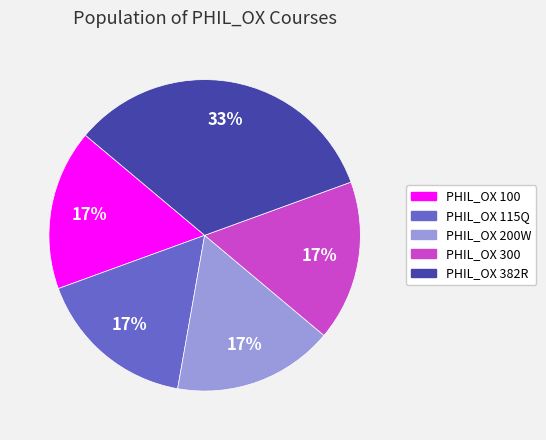

Which category has the biggest portion of the pie?

PHIL_OX 382R